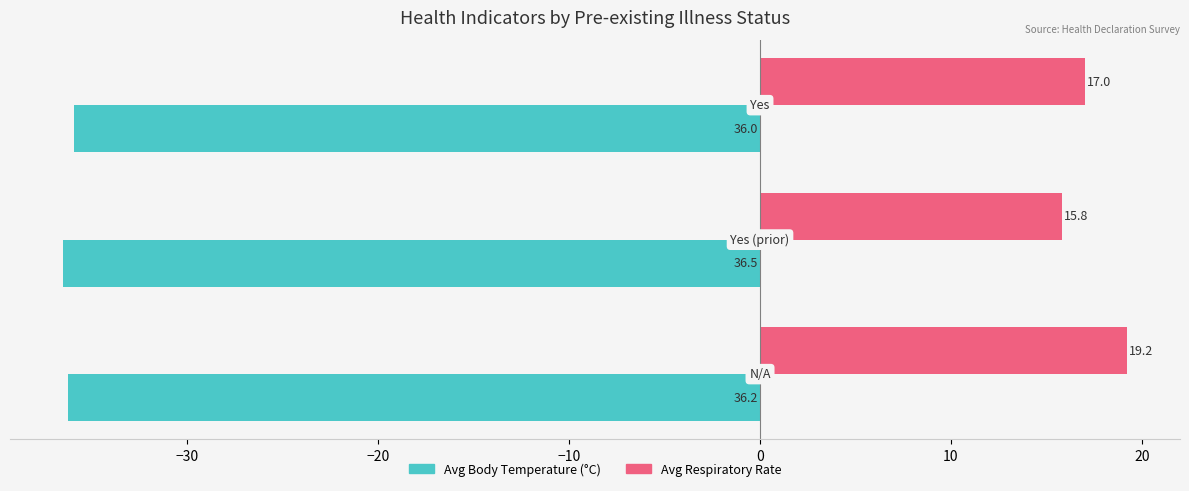

What is the maximum value shown in the chart?

19.2